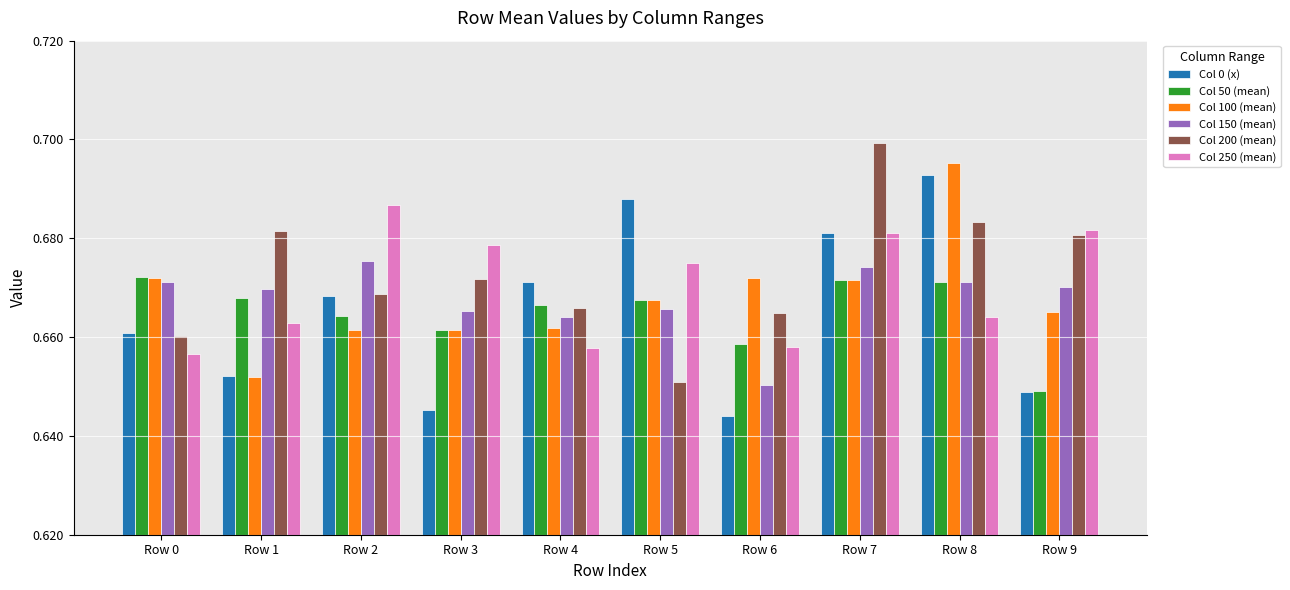

Rank the series by their maximum value, from lowest to highest.

Col 50 (mean), Col 150 (mean), Col 250 (mean), Col 0 (x), Col 100 (mean), Col 200 (mean)